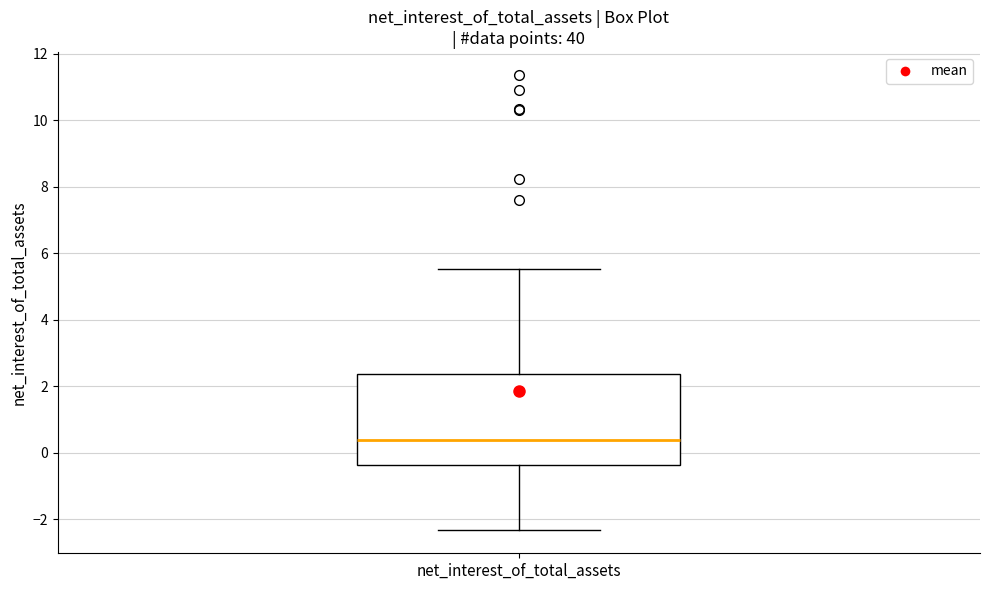

Where is the upper edge of the box for net_interest_of_total_assets on the y-axis? The values are not printed on the chart, so give them approximately, as read against the axis.

2.4